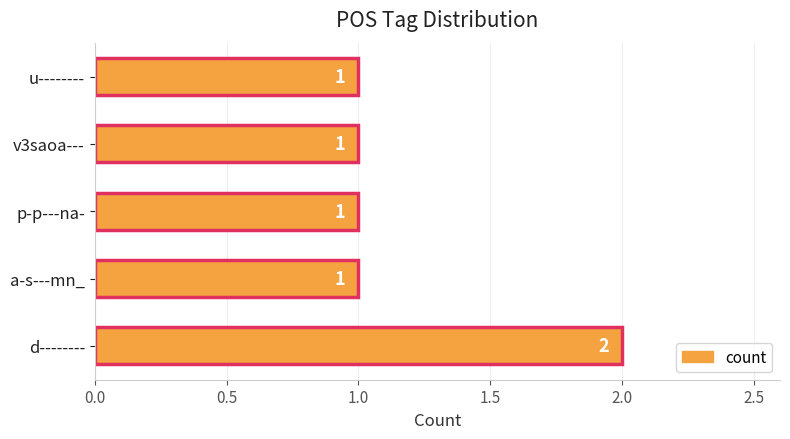

How many data points are above 1?

1